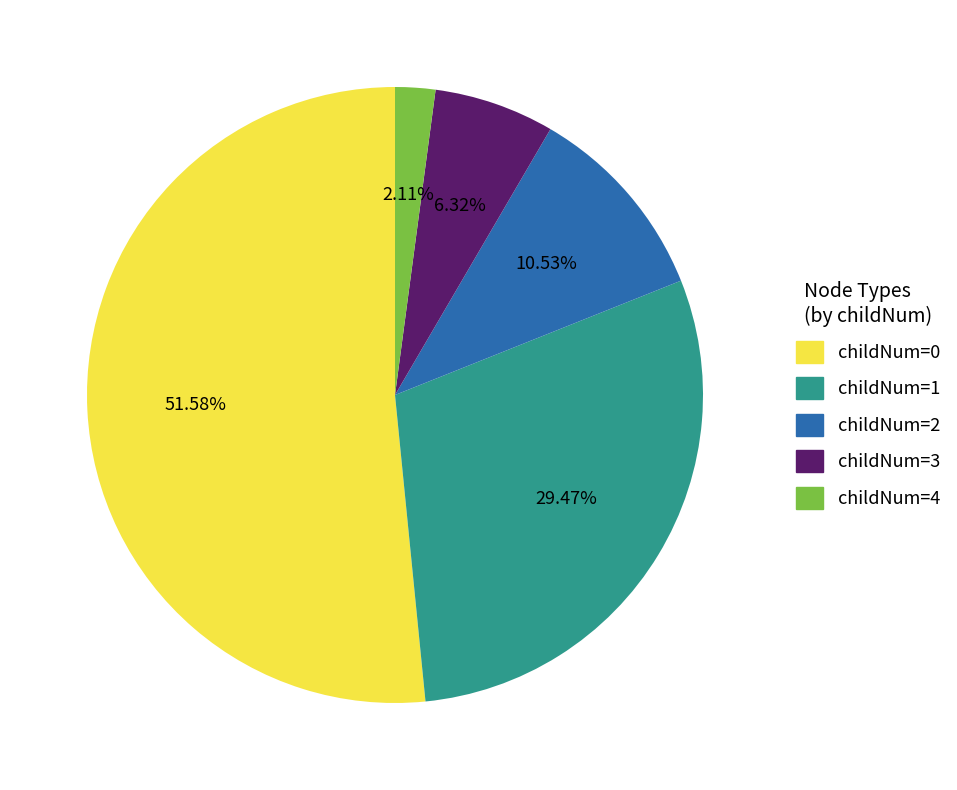

Is there any slice that represents more than half of the pie?

Yes